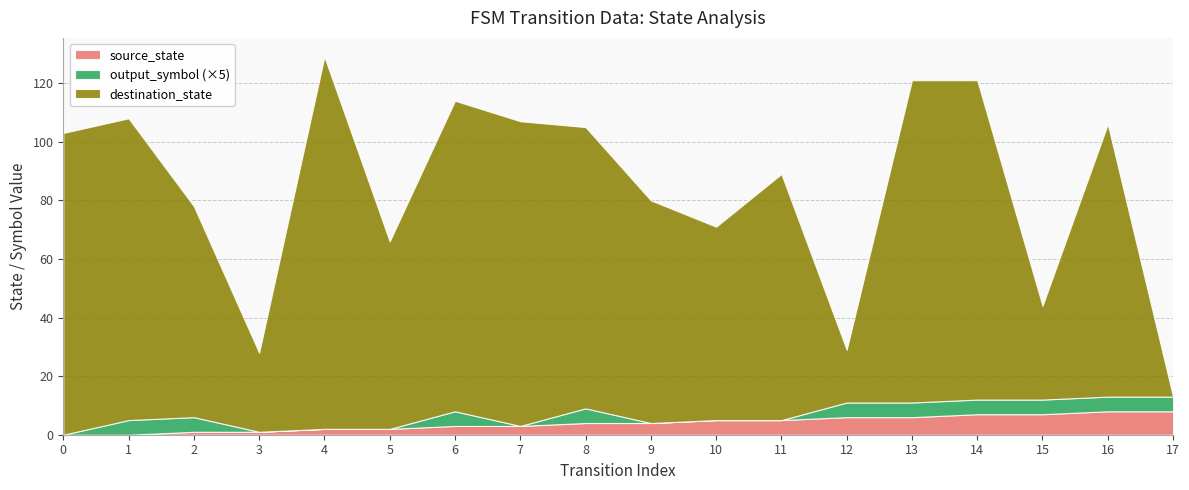

What is the spread (max minus min) of values at 15?

31